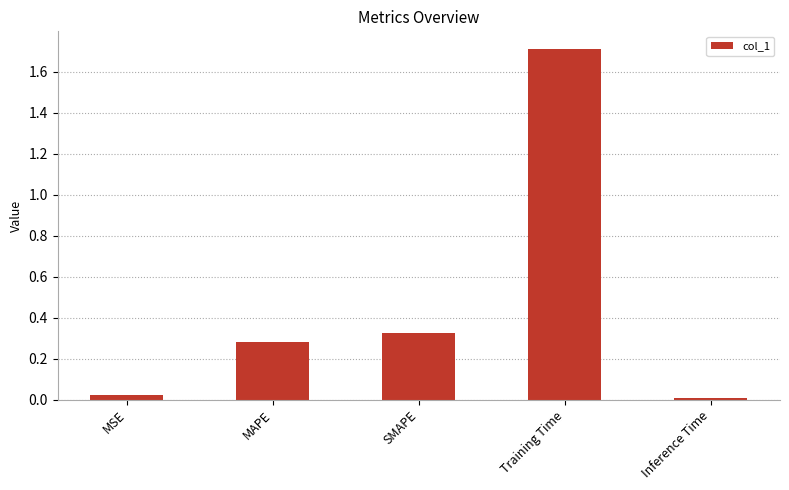

What is the greatest value displayed?

1.7